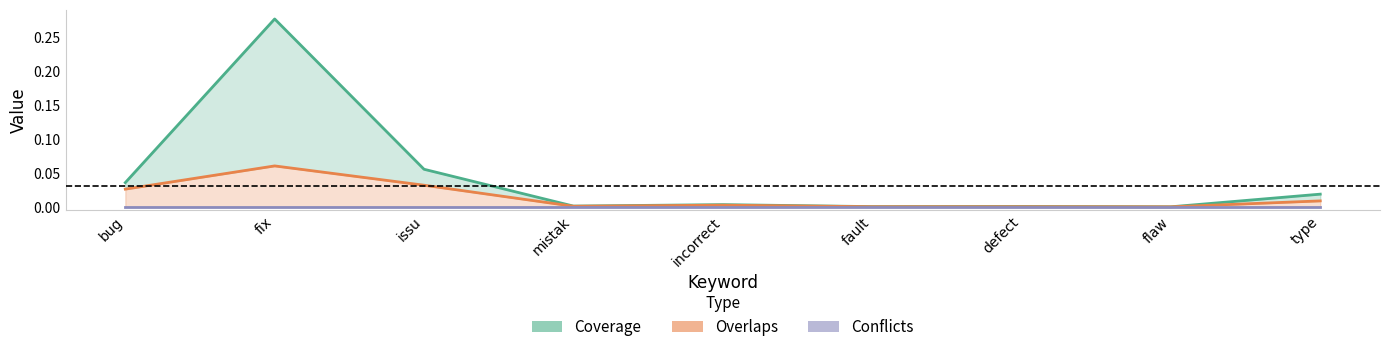

Is the value of Conflicts at bug greater than the value of Overlaps at incorrect?

No